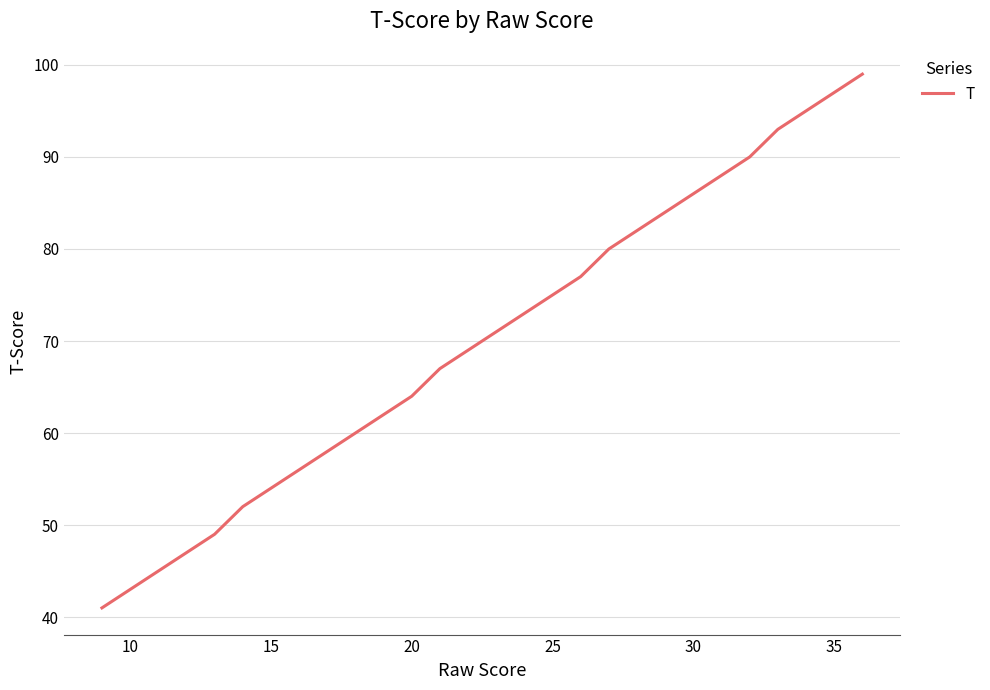

What is the greatest value displayed?

99